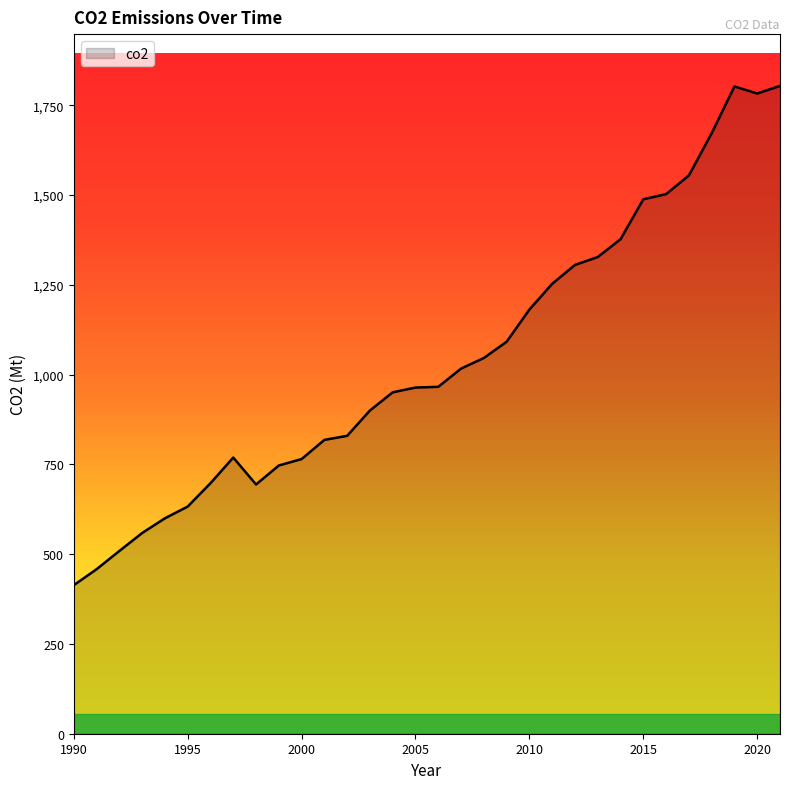

What is the greatest value displayed?

1803.6